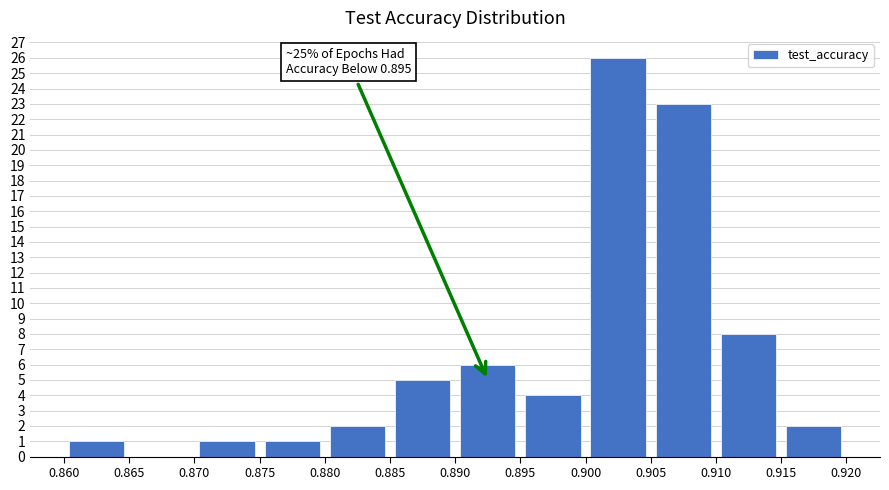

Which range on the x-axis has the tallest bar?

0.900 to 0.905